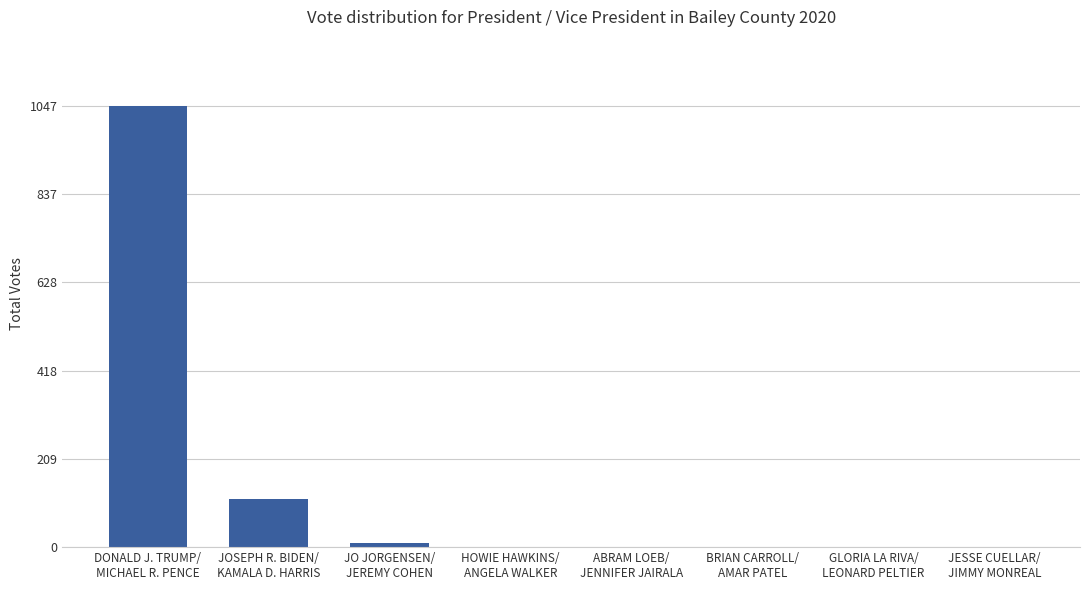

What is the sum of all values?

1170